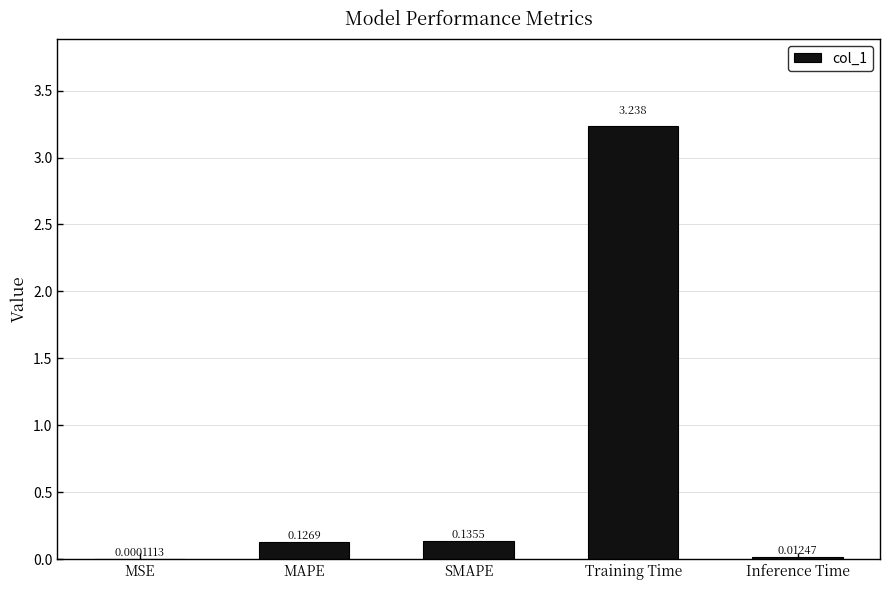

Which label corresponds to the largest value in the chart?

Training Time